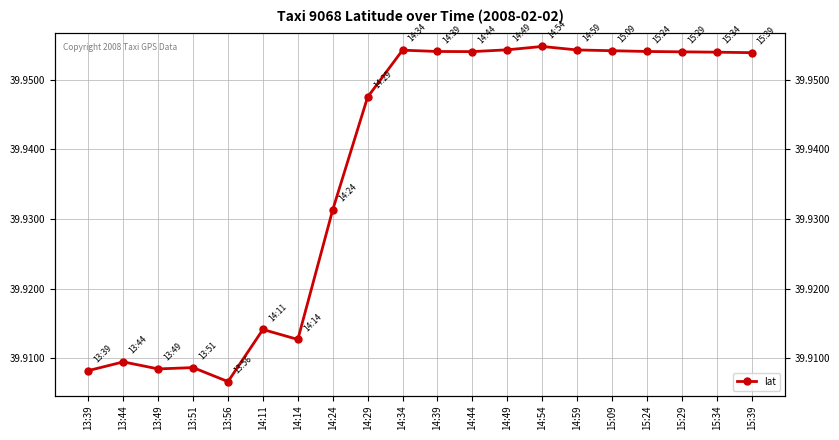

Which category has the lowest value across all series?

13:56